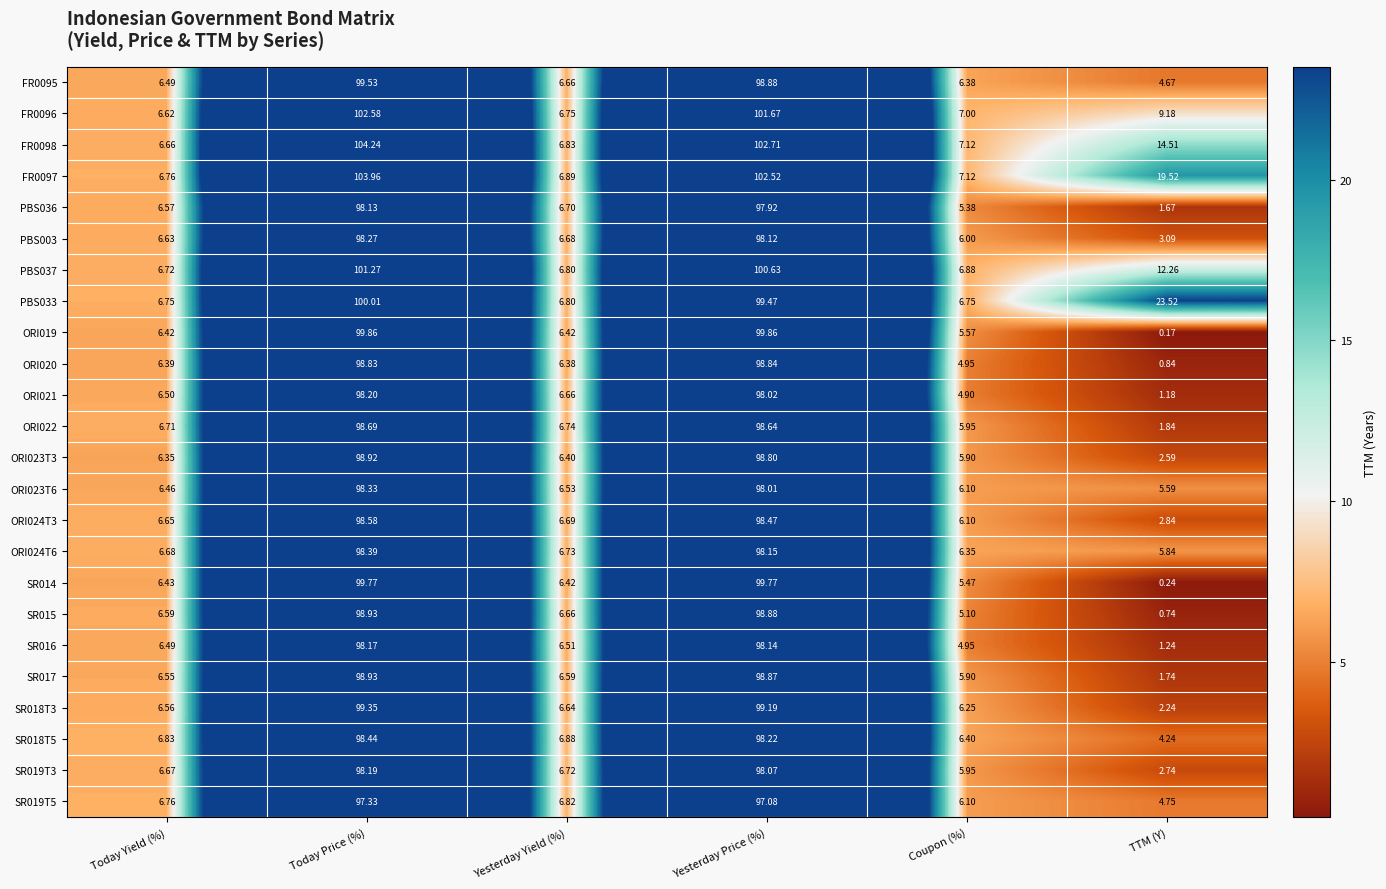

What is the total value across all series at Today Price (%)?

2386.9